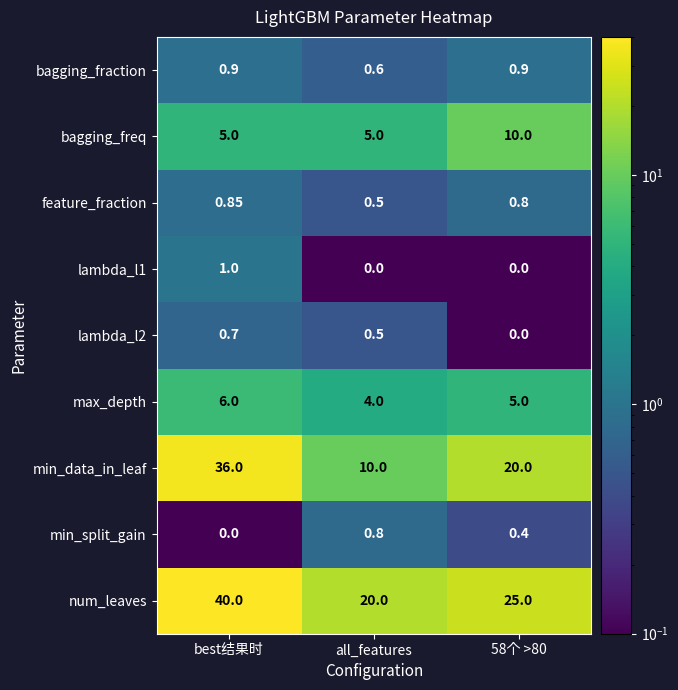

At which label is feature_fraction closest to 0?

all_features